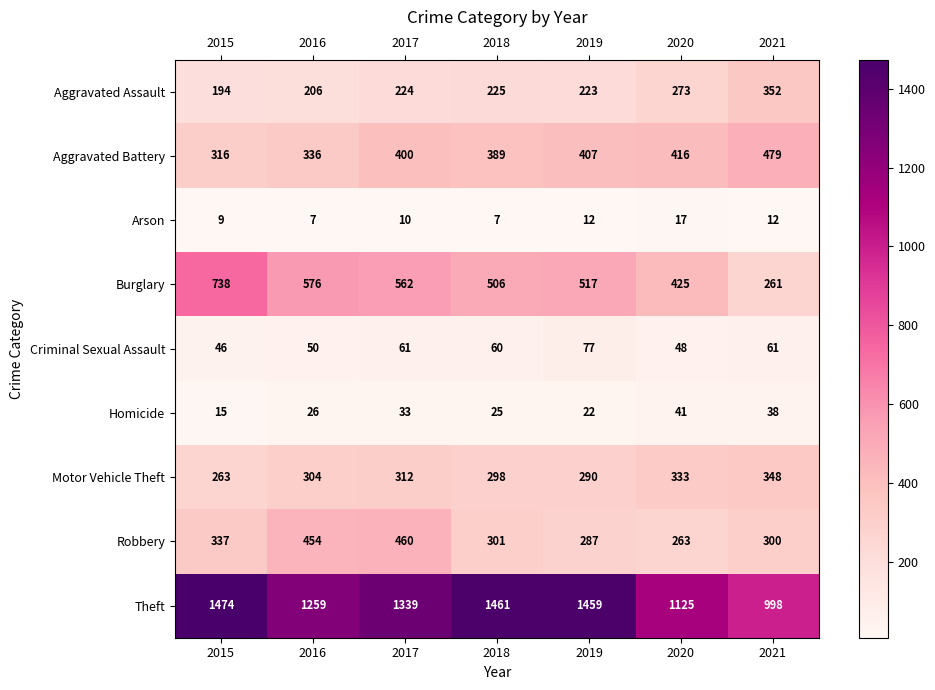

The Arson series shows 9 at 2015. True or false?

True